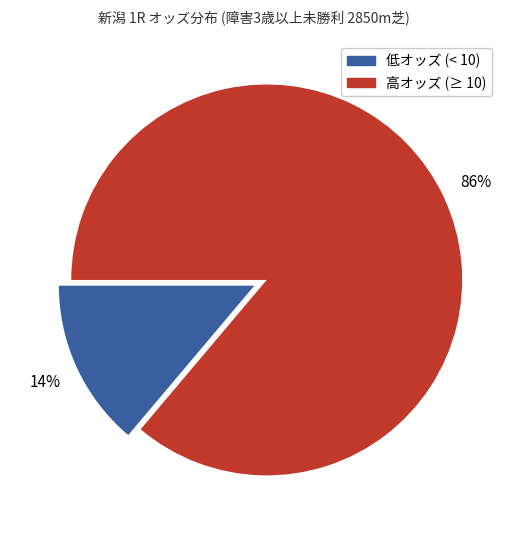

To the nearest percent, what is the average slice percentage?

50%